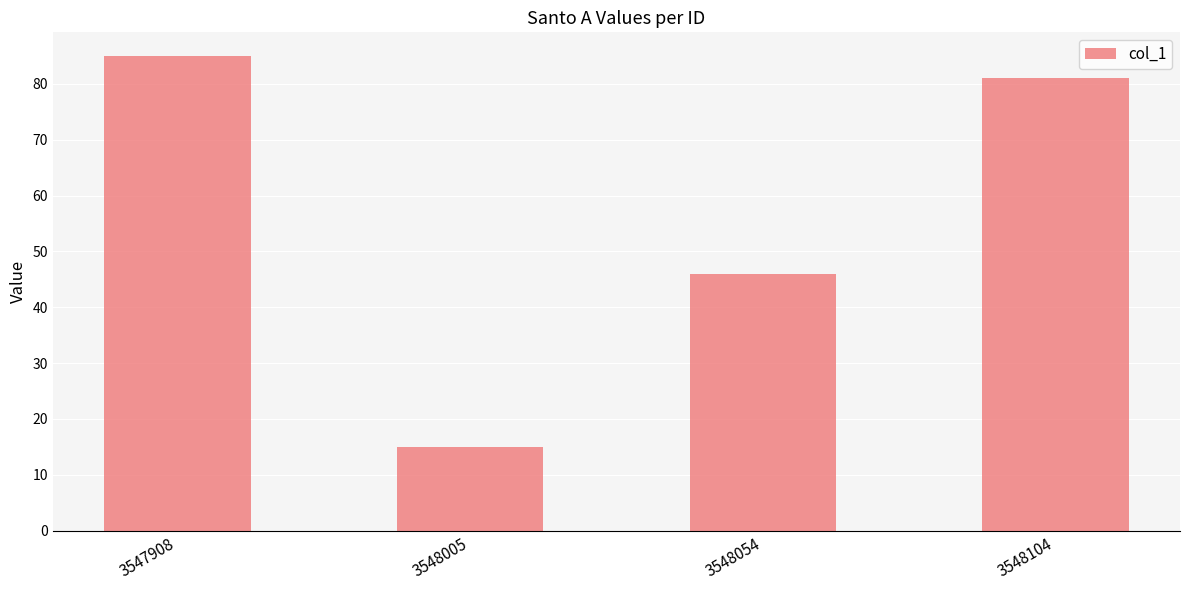

What is the value of the 2nd bar from the left?

15